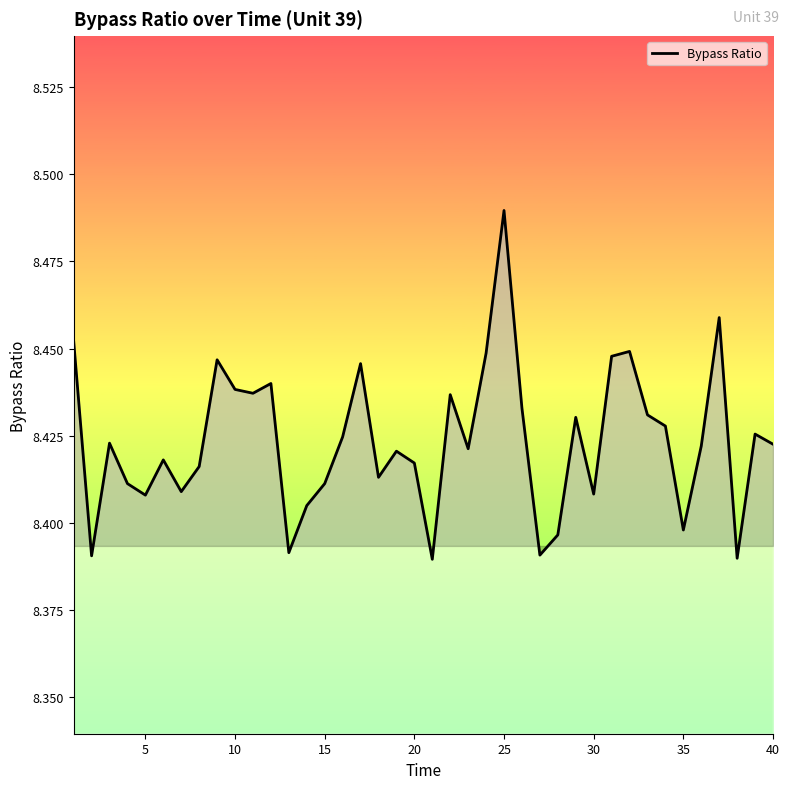

Which label corresponds to the largest value in the chart?

25